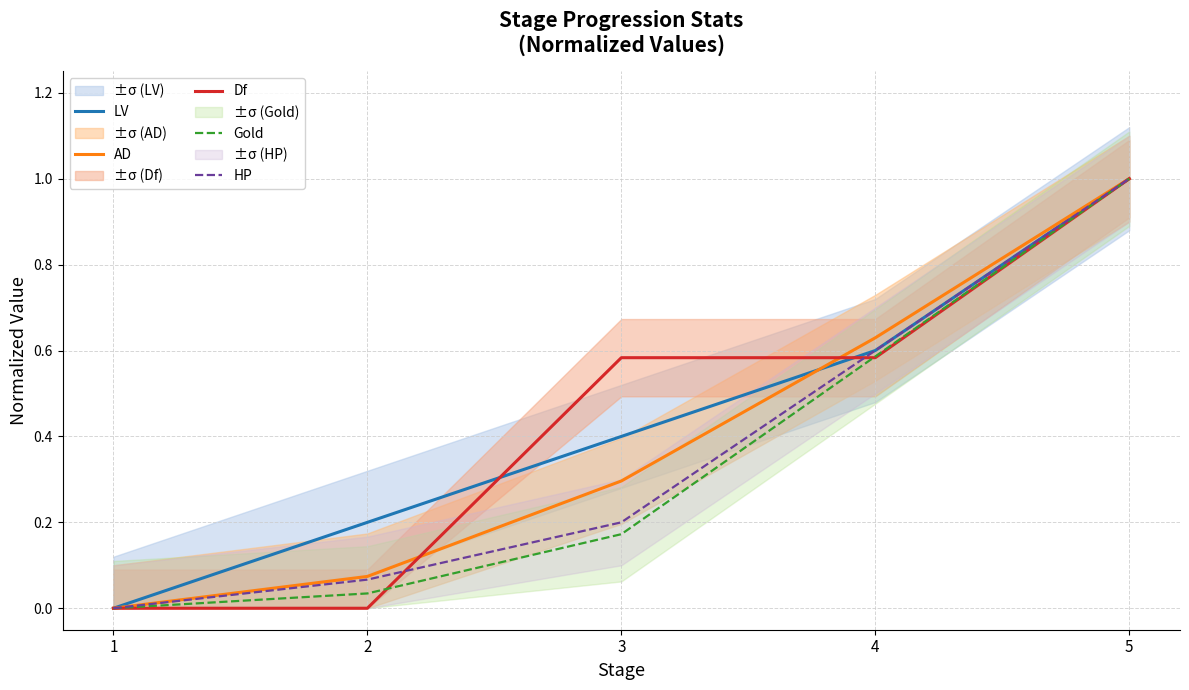

Which has a higher value, 4 or 1?

4